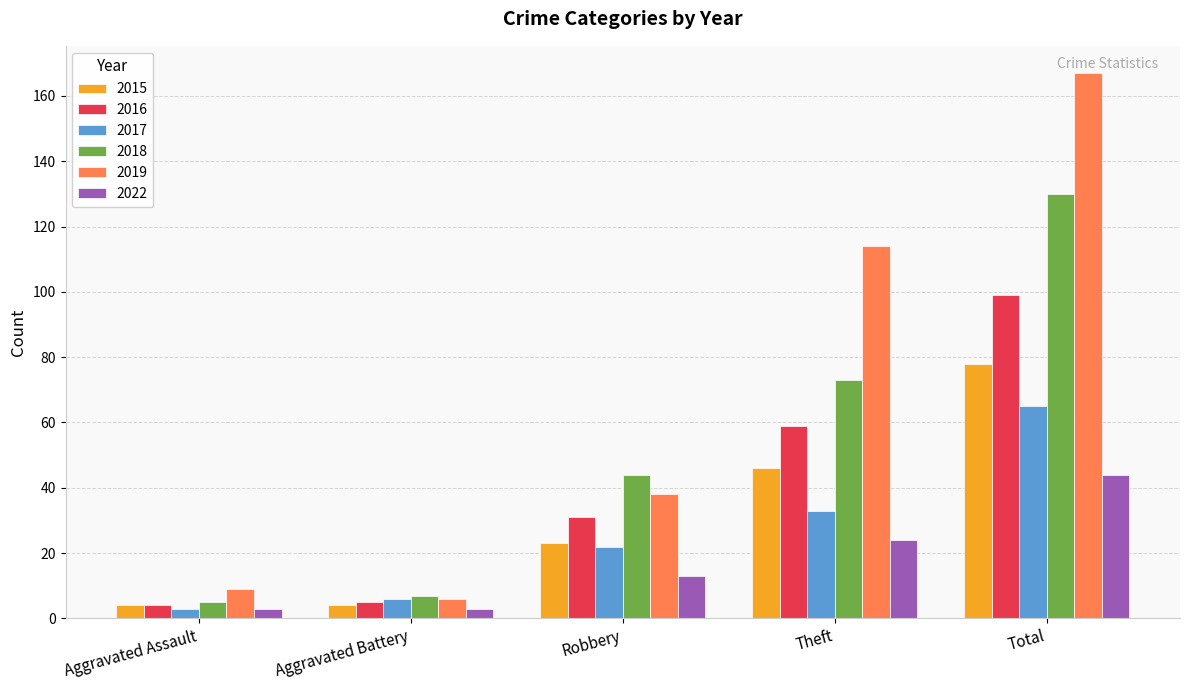

How many bars are there in total?

30